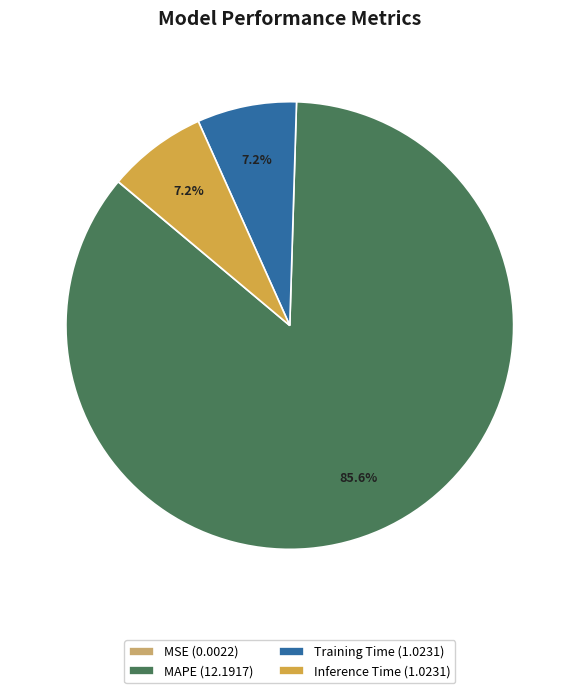

Between MAPE (12.1917) and Training Time (1.0231), which is larger?

MAPE (12.1917)